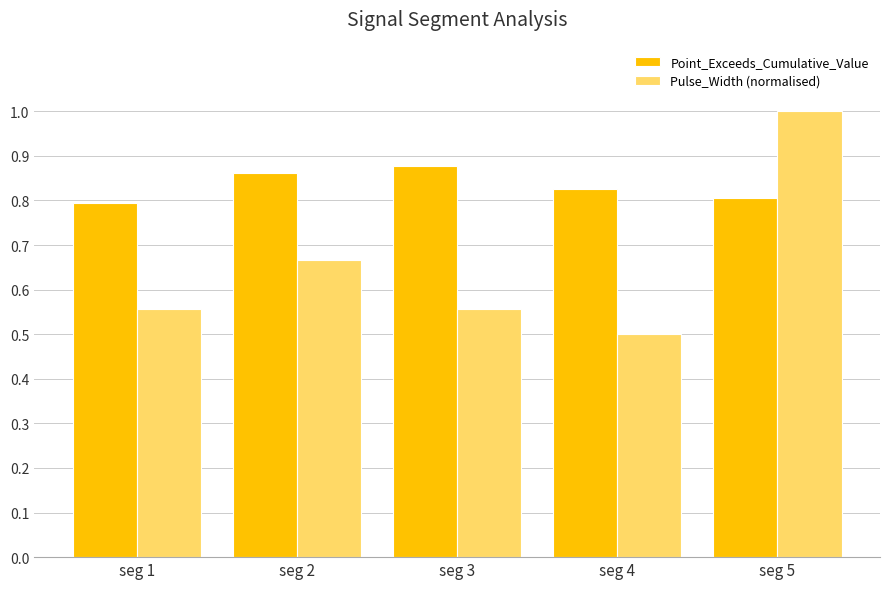

What is the total value across all series at seg 1?

1.3